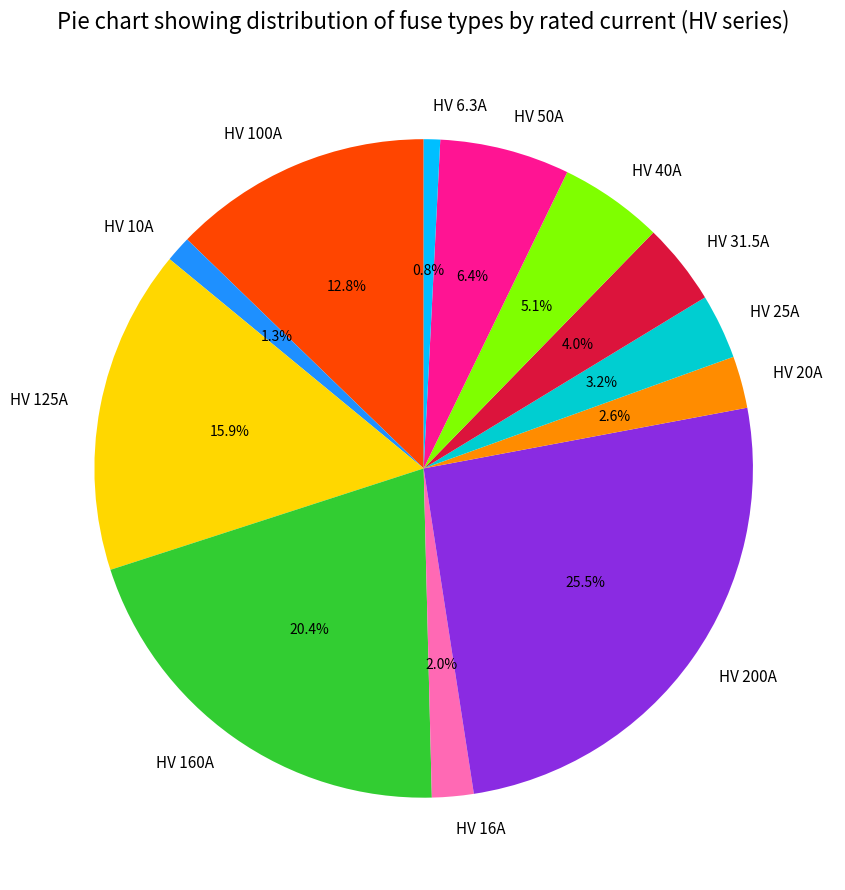

Does any single category account for the majority?

No